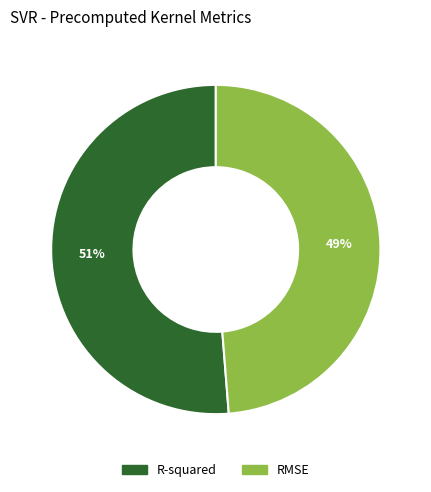

Count the number of slices in the pie.

2